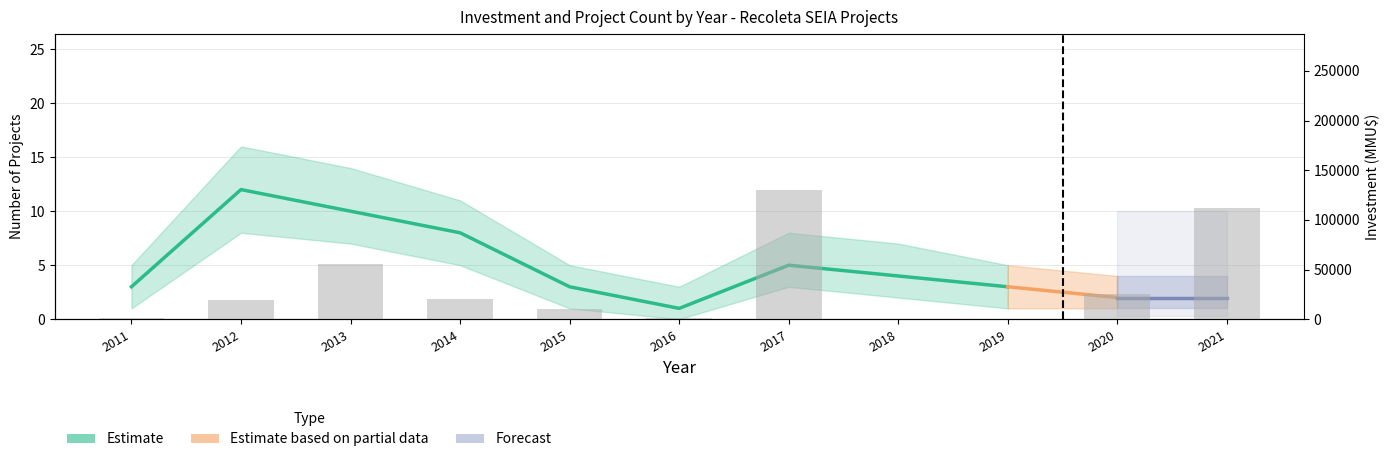

Where is the data nearest to the value 65233?

2013